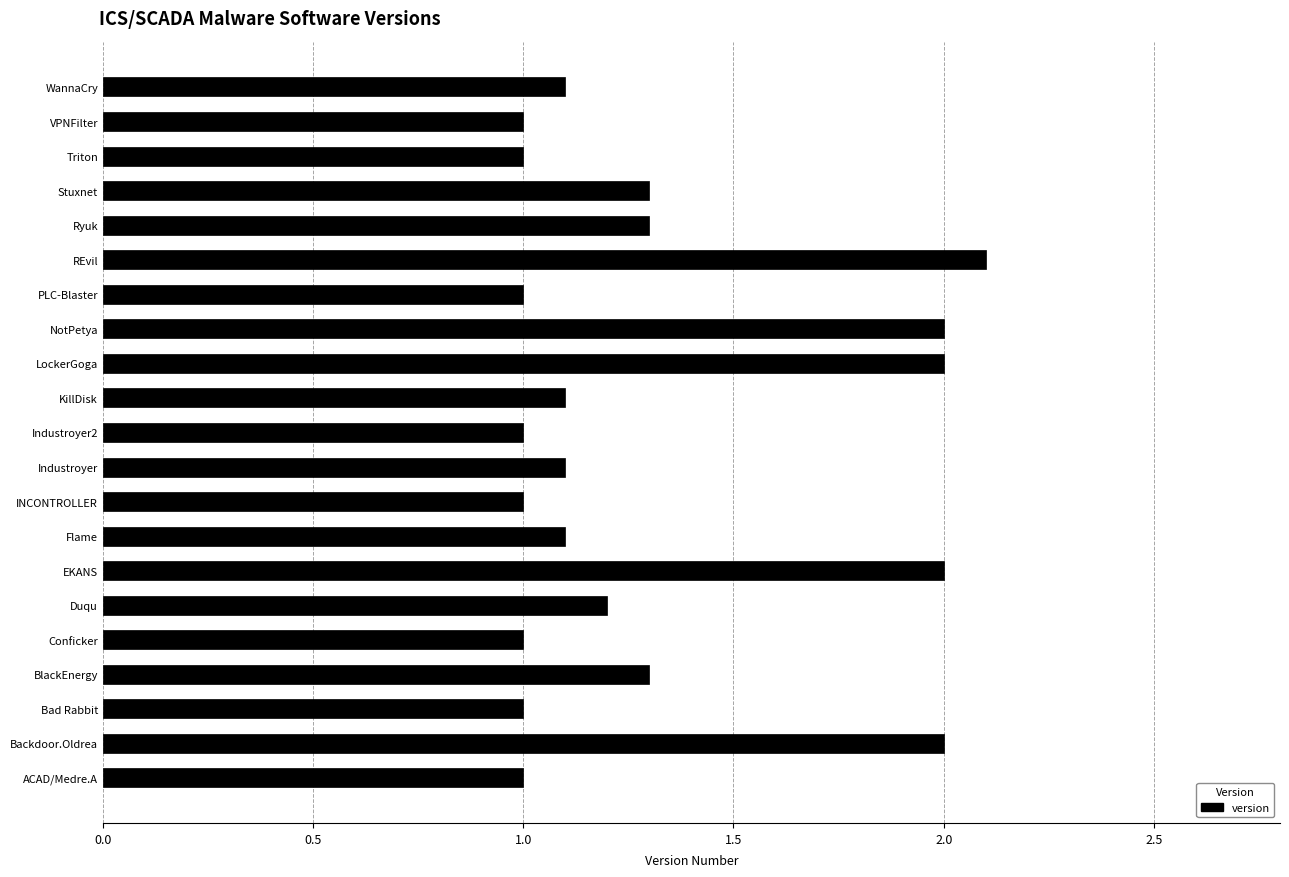

Approximately how many times larger is the value at Triton compared to Stuxnet?

0.8